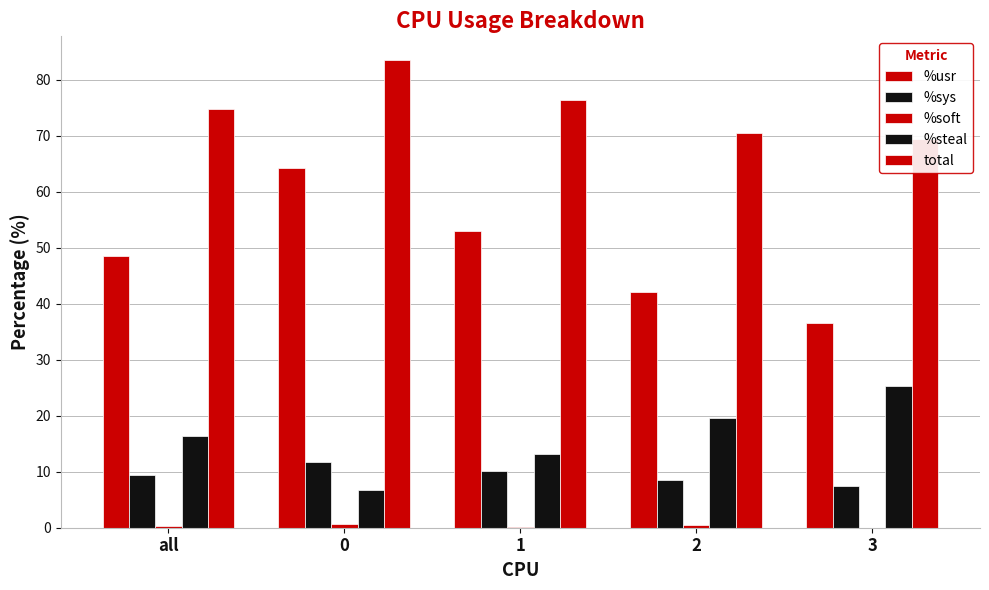

How many bars are there in total?

25